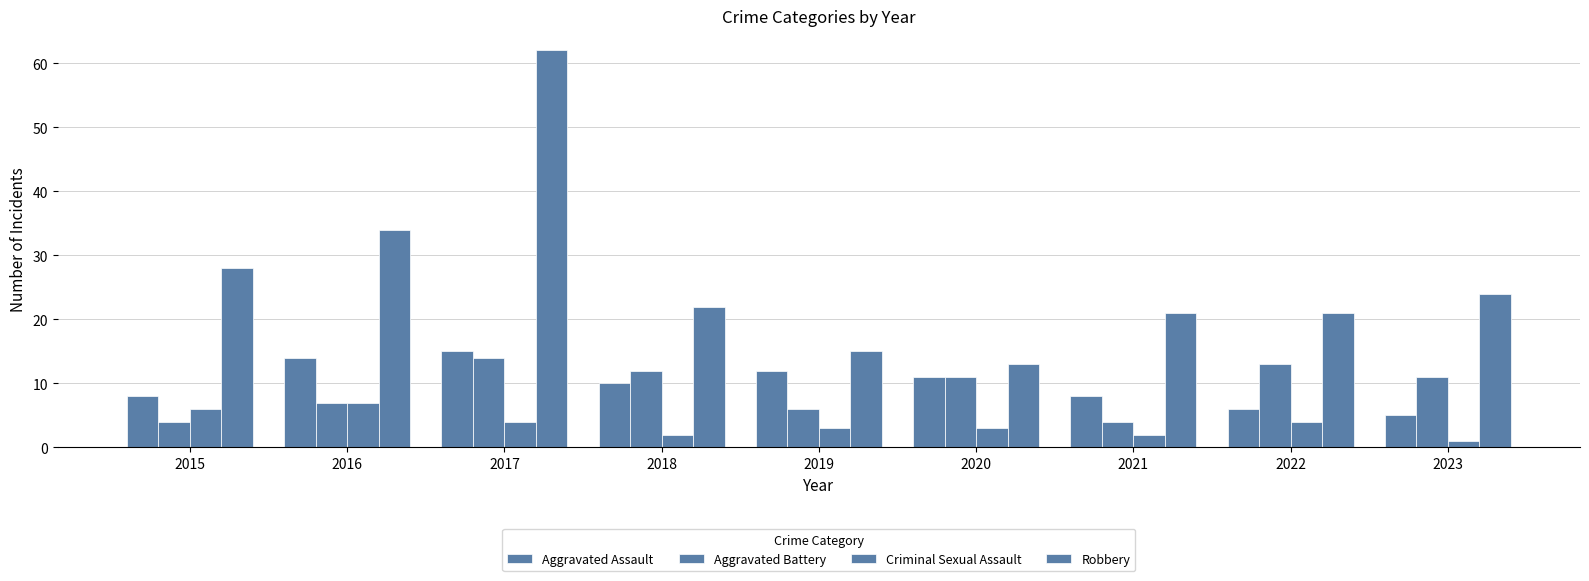

Where does the Robbery series first go above 22?

2015